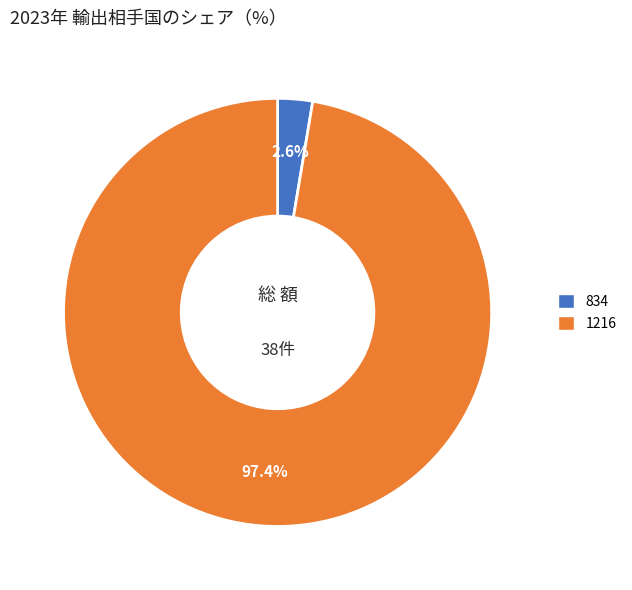

To the nearest percent, what is the combined percentage of 834 and 1216?

100%